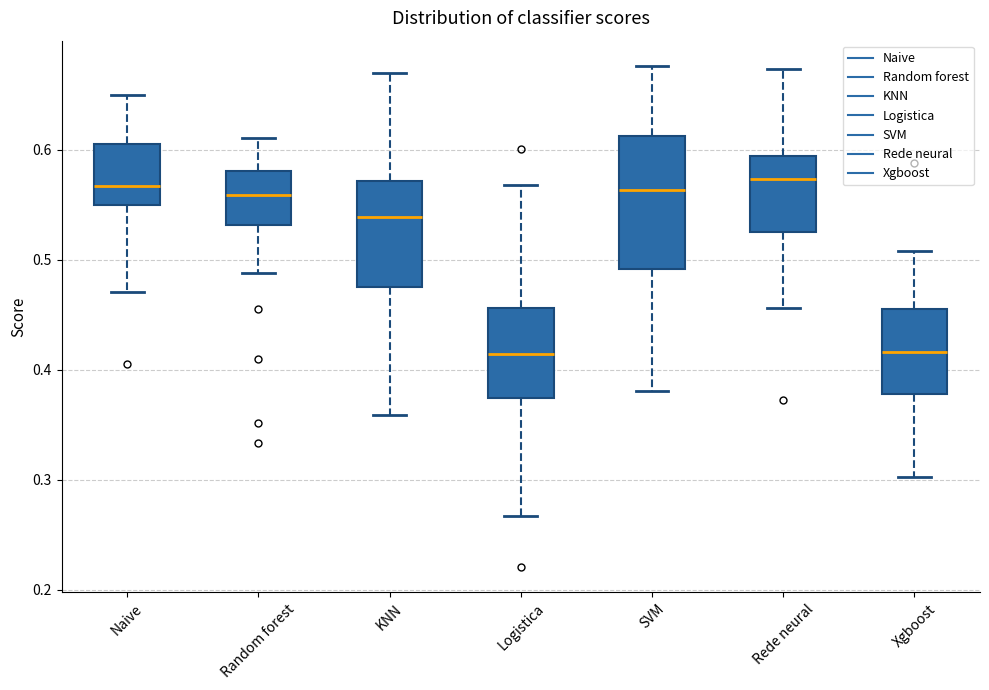

Reading left to right, transcribe this box plot: for each box, give where its median line is, the range the box spans, and where its two whiskers end, as read against the y-axis. The values are not printed on the chart, so give them approximately, as read against the axis.

Naive: median 0.57, box 0.55 to 0.61, whiskers 0.47 to 0.65
Random forest: median 0.56, box 0.53 to 0.58, whiskers 0.49 to 0.61
KNN: median 0.54, box 0.48 to 0.57, whiskers 0.36 to 0.67
Logistica: median 0.41, box 0.37 to 0.46, whiskers 0.27 to 0.57
SVM: median 0.56, box 0.49 to 0.61, whiskers 0.38 to 0.68
Rede neural: median 0.57, box 0.53 to 0.59, whiskers 0.46 to 0.67
Xgboost: median 0.42, box 0.38 to 0.45, whiskers 0.30 to 0.51